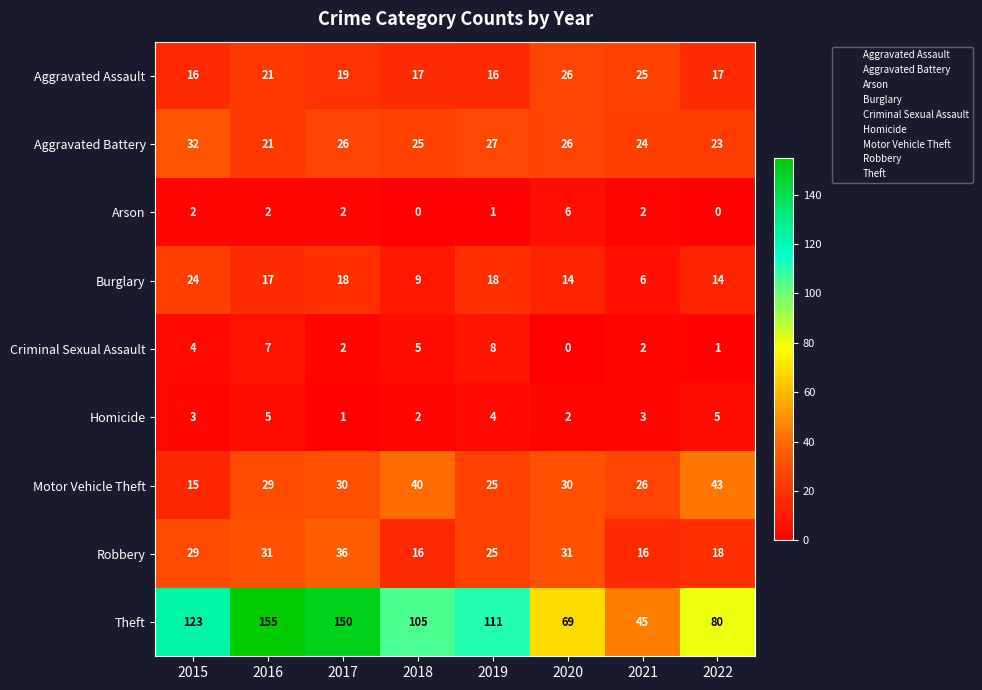

What is the sum of the Robbery values at 2021 and 2017?

52